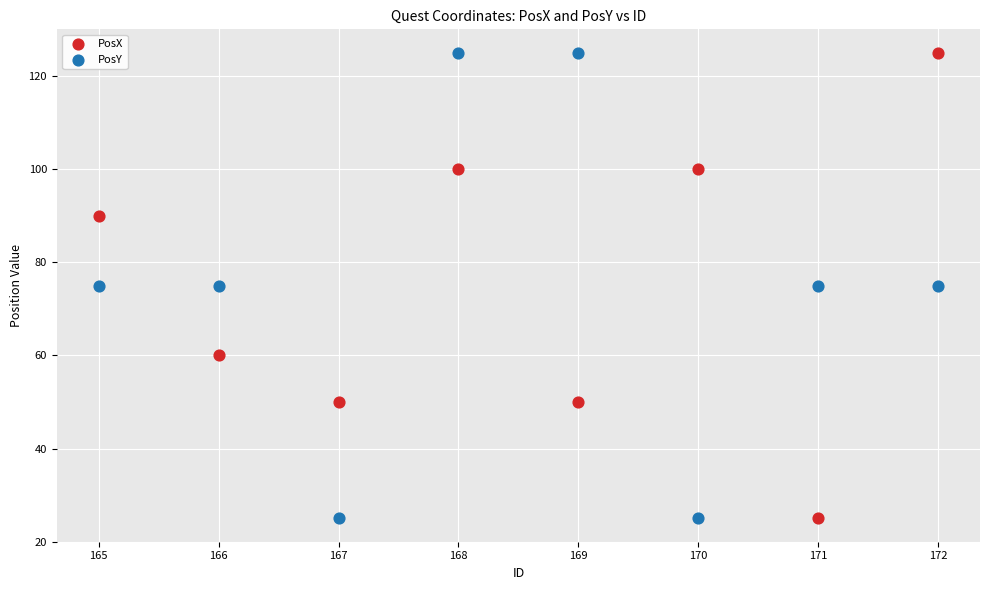

What are all the series names shown in the legend?

PosX, PosY